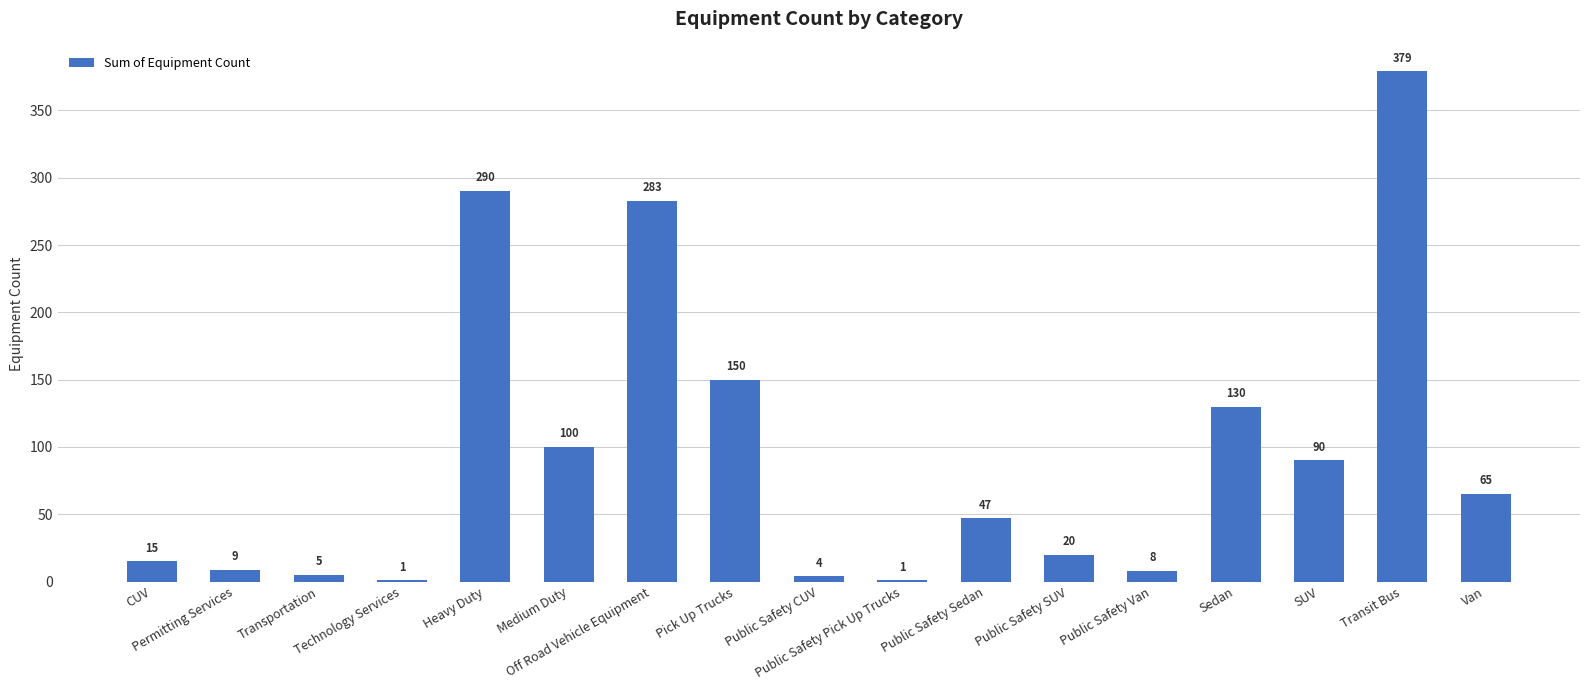

What is the sum of all values?

1597